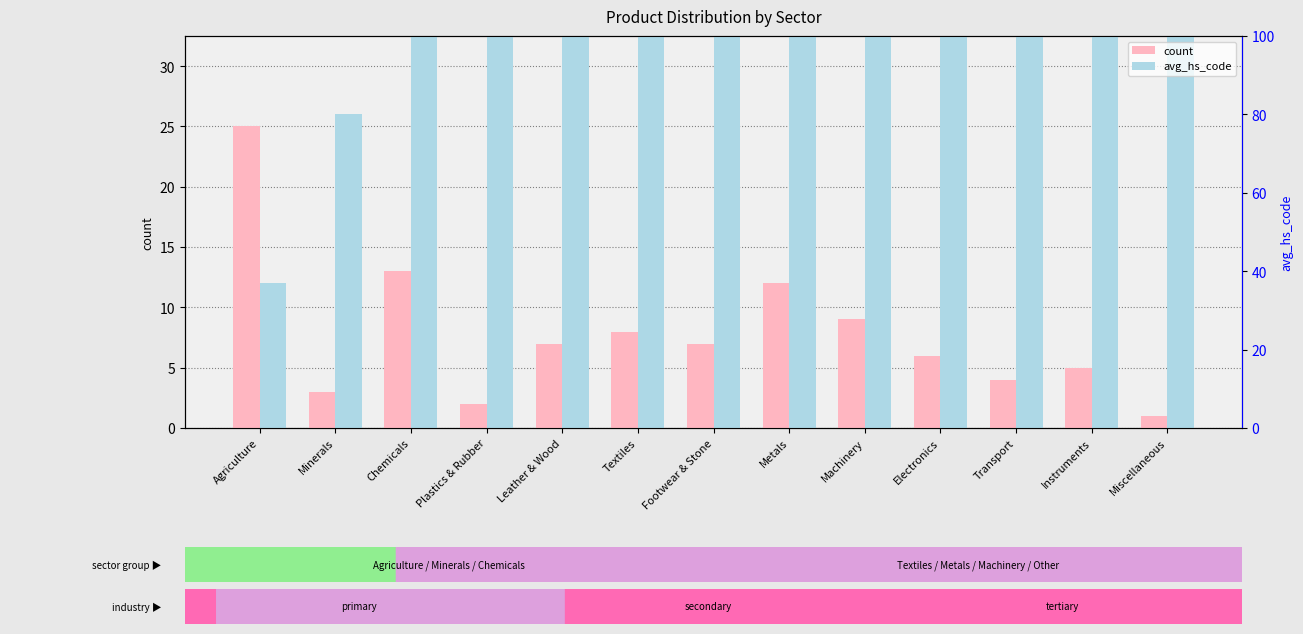

Are the bars horizontal?

No